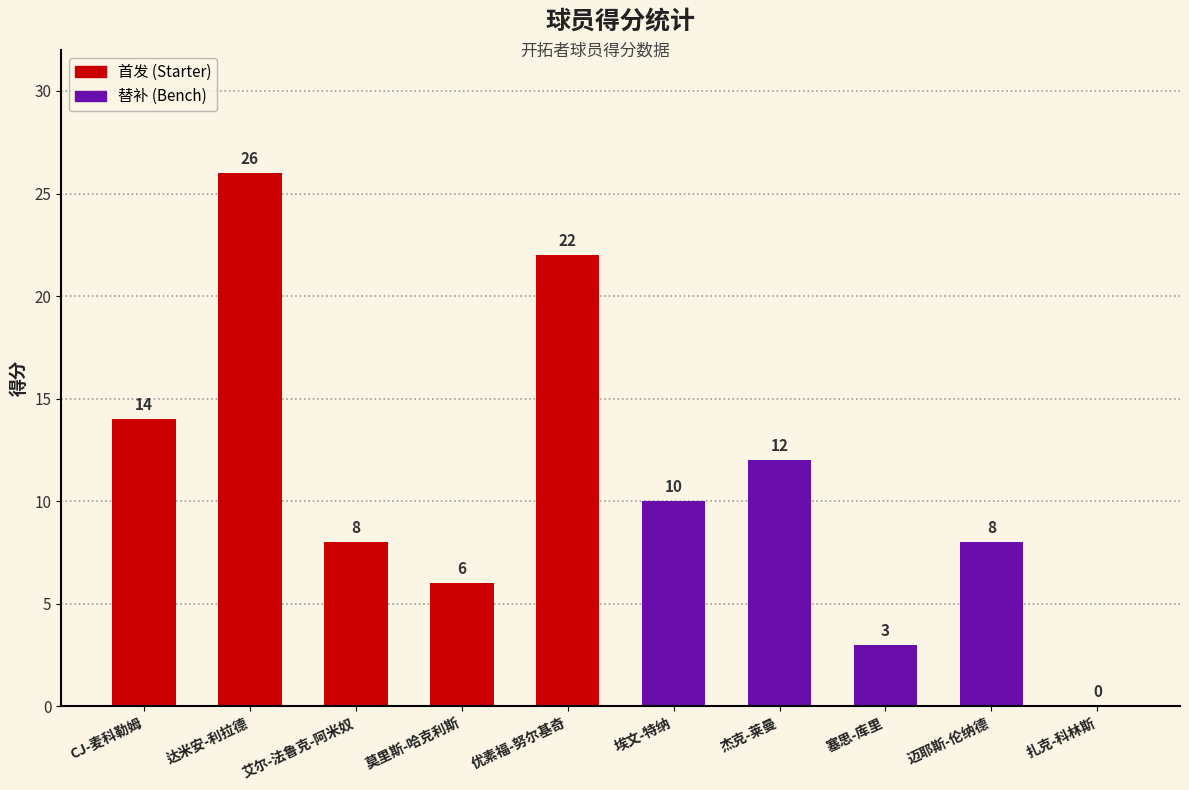

Between CJ-麦科勒姆 and 扎克-科林斯, which is larger?

CJ-麦科勒姆